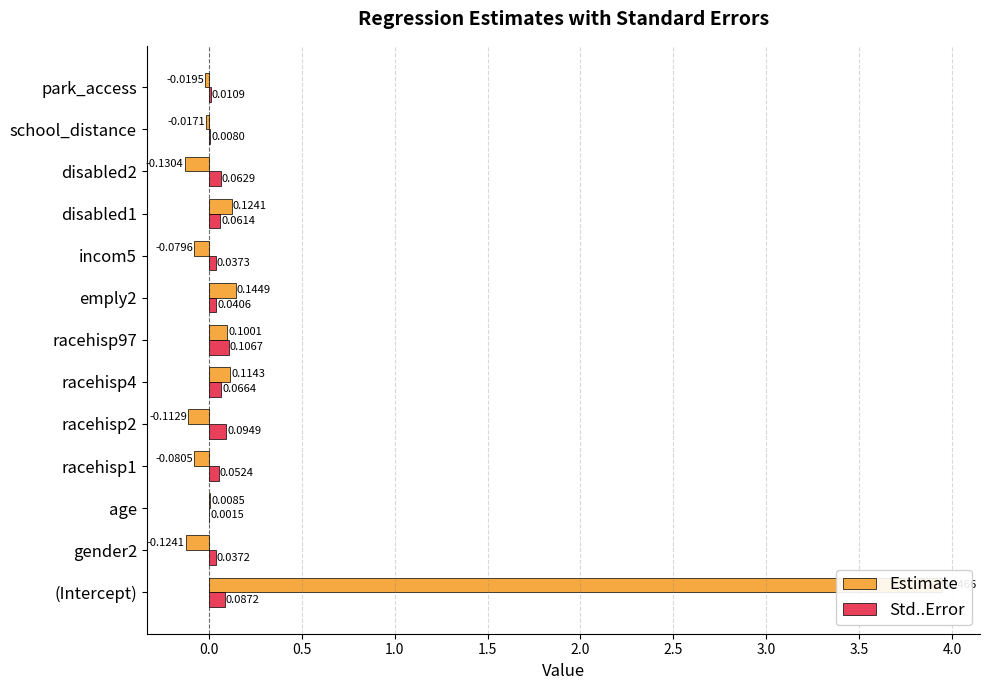

At school_distance, list the series in order from smallest to largest.

Estimate, Std..Error